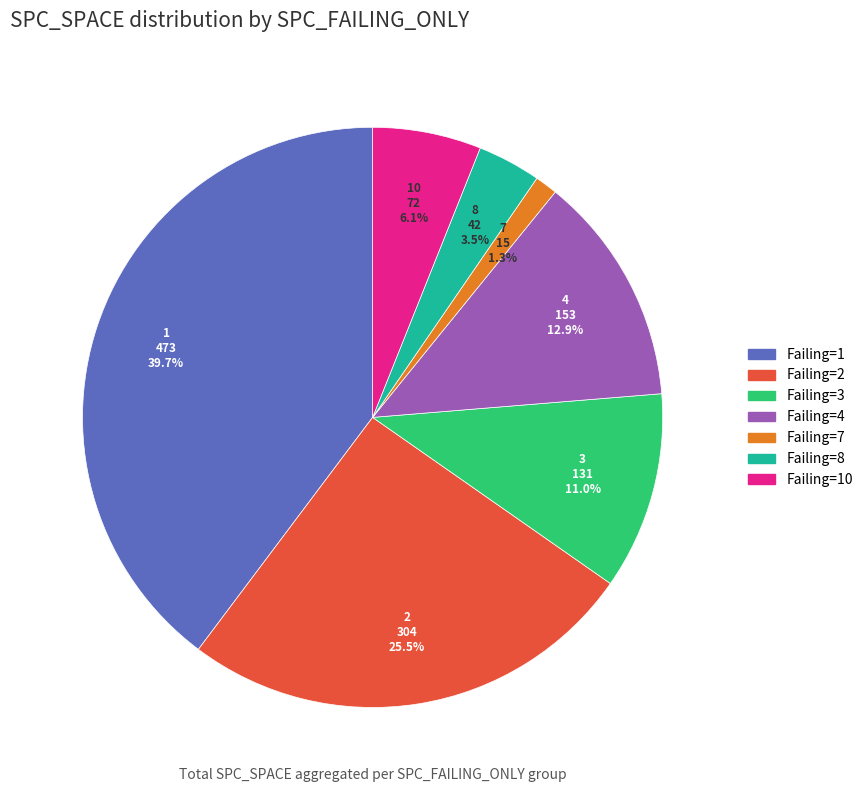

Does any single category account for the majority?

No